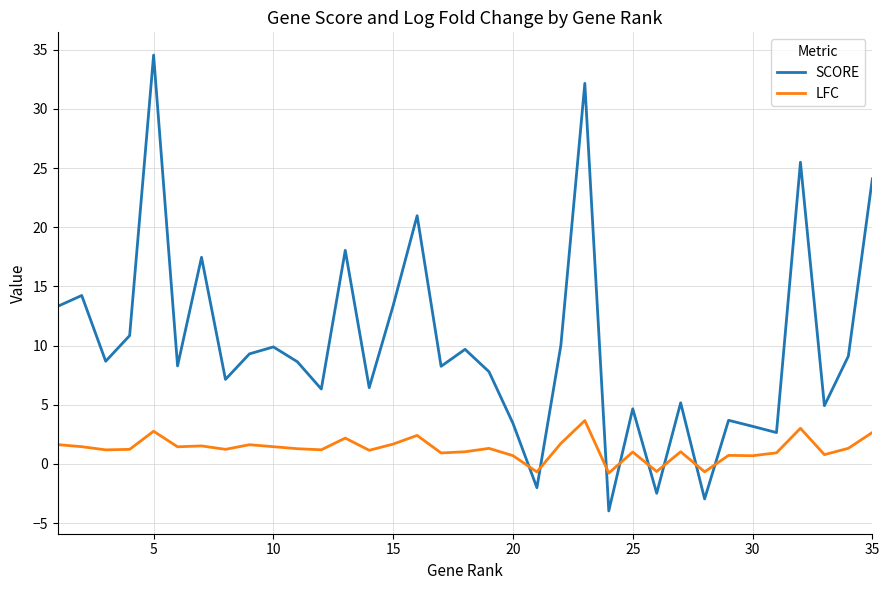

Which series ends up on top after the final intersection of SCORE and LFC?

SCORE